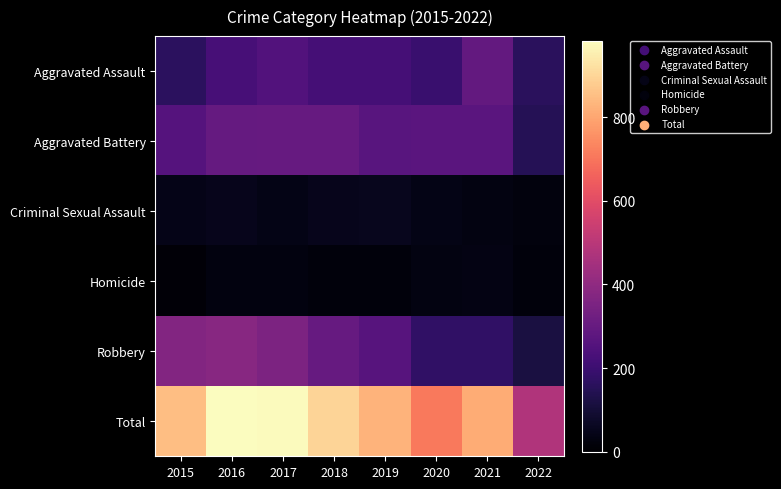

At 2022, list the series in order from largest to smallest.

Total, Aggravated Assault, Aggravated Battery, Robbery, Criminal Sexual Assault, Homicide